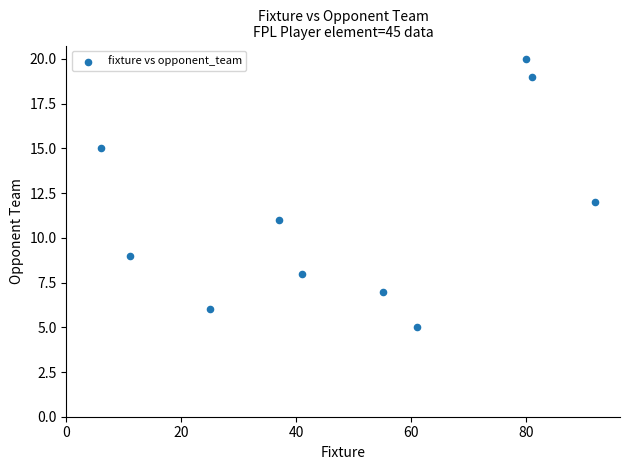

What is the average X value?

49